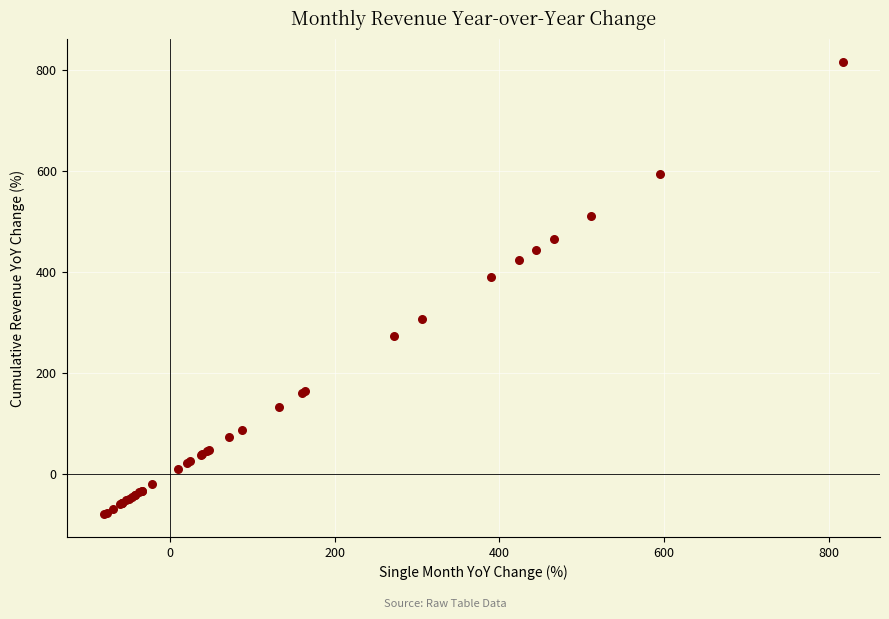

What Y value in the scatter plot is closest to 368?

389.4